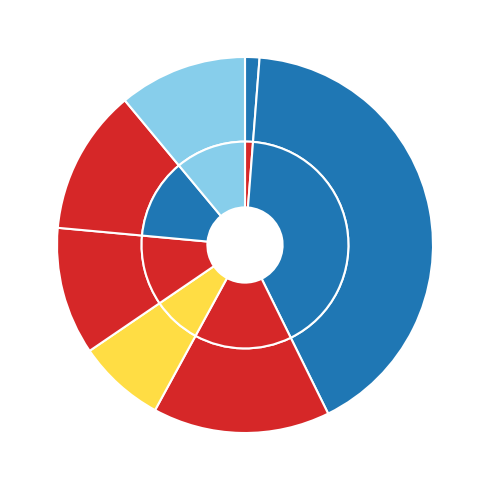

True or false: polarity_textblob_sentiment_header accounts for 13% of the total.

True